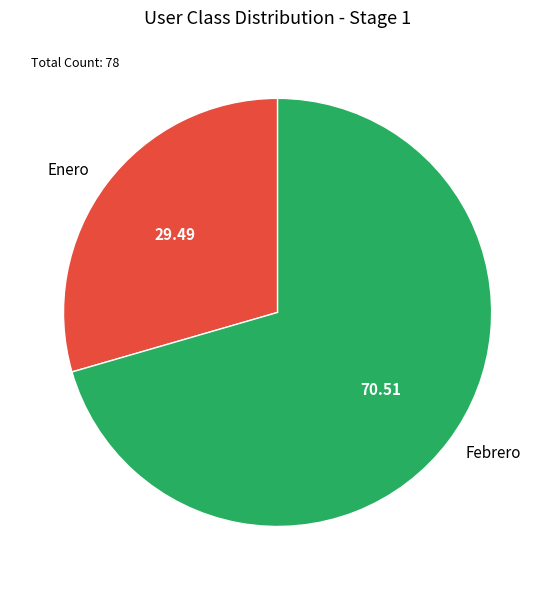

How many slices are in this pie chart?

2